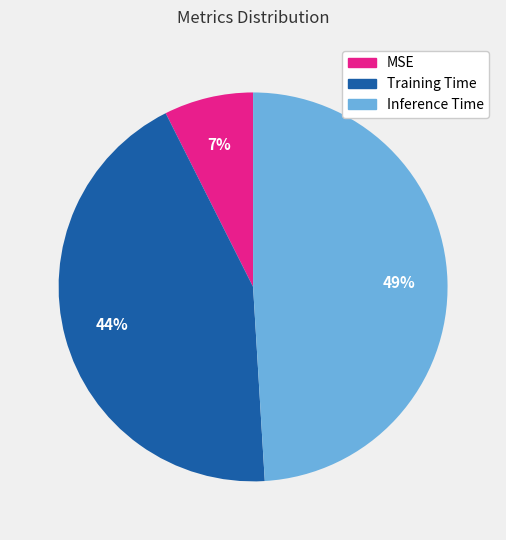

To the nearest percent, what portion does MSE represent?

7%